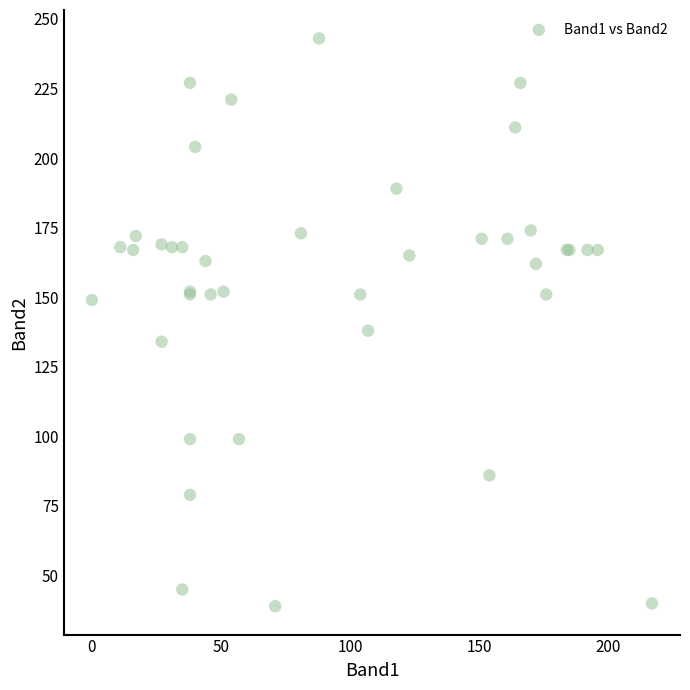

What Y value in the scatter plot is closest to 141?

138